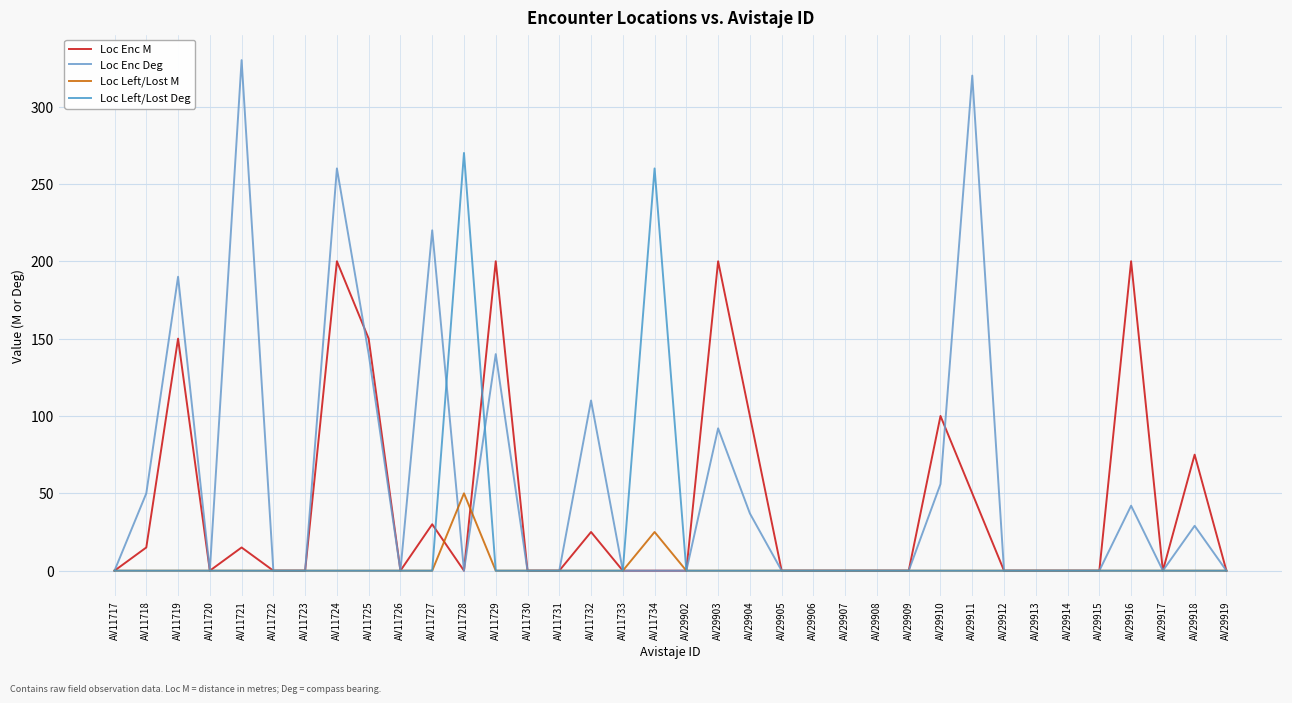

What is the average value of the Loc Left/Lost Deg series?

15